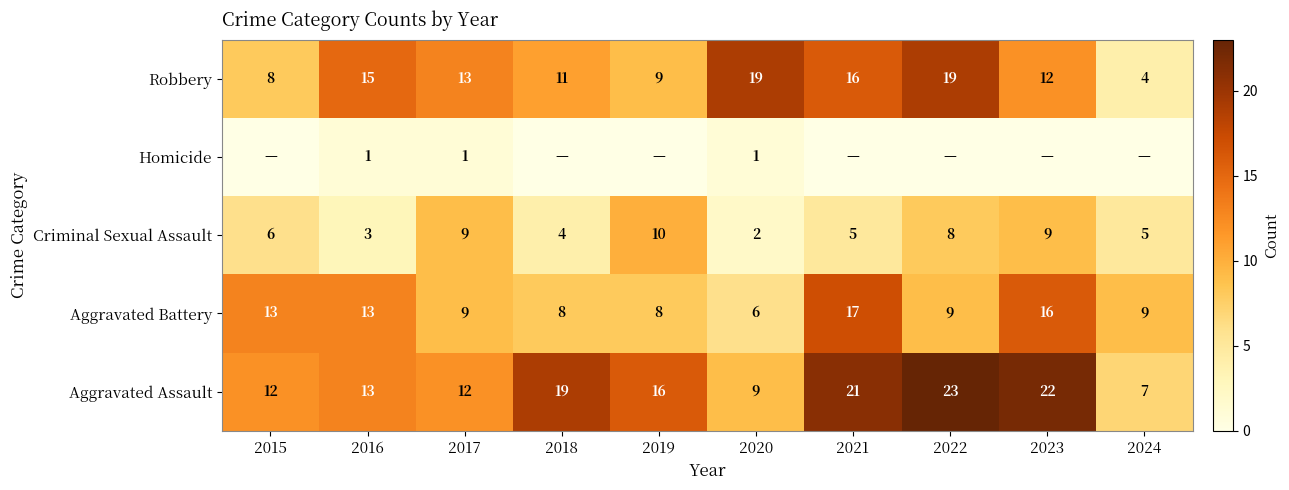

How many distinct data groups are displayed?

5